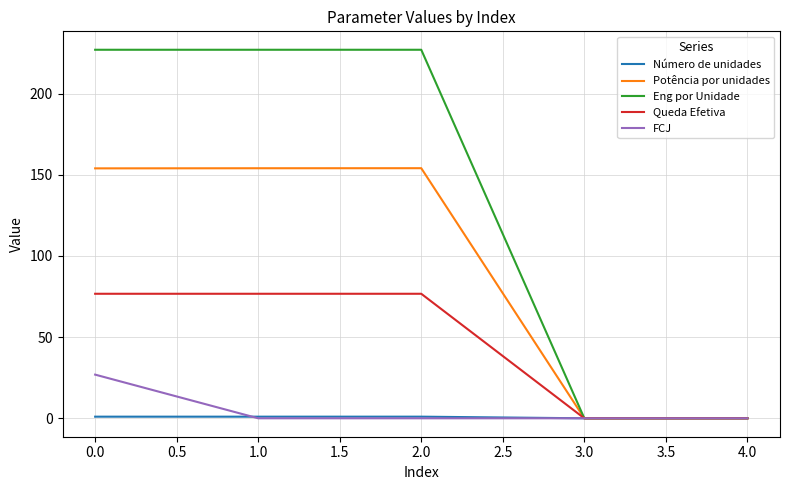

What are all the series names shown in the legend?

Número de unidades, Potência por unidades, Eng por Unidade, Queda Efetiva, FCJ